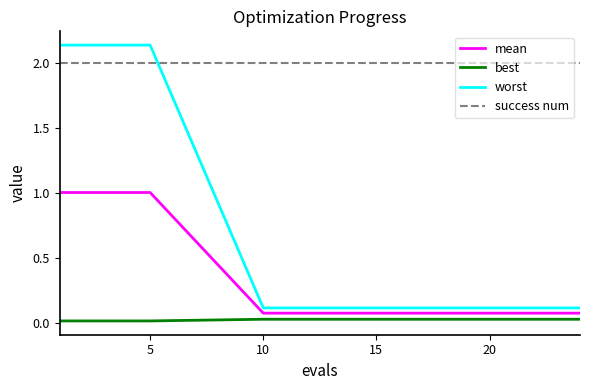

Count the number of categories in the chart.

20